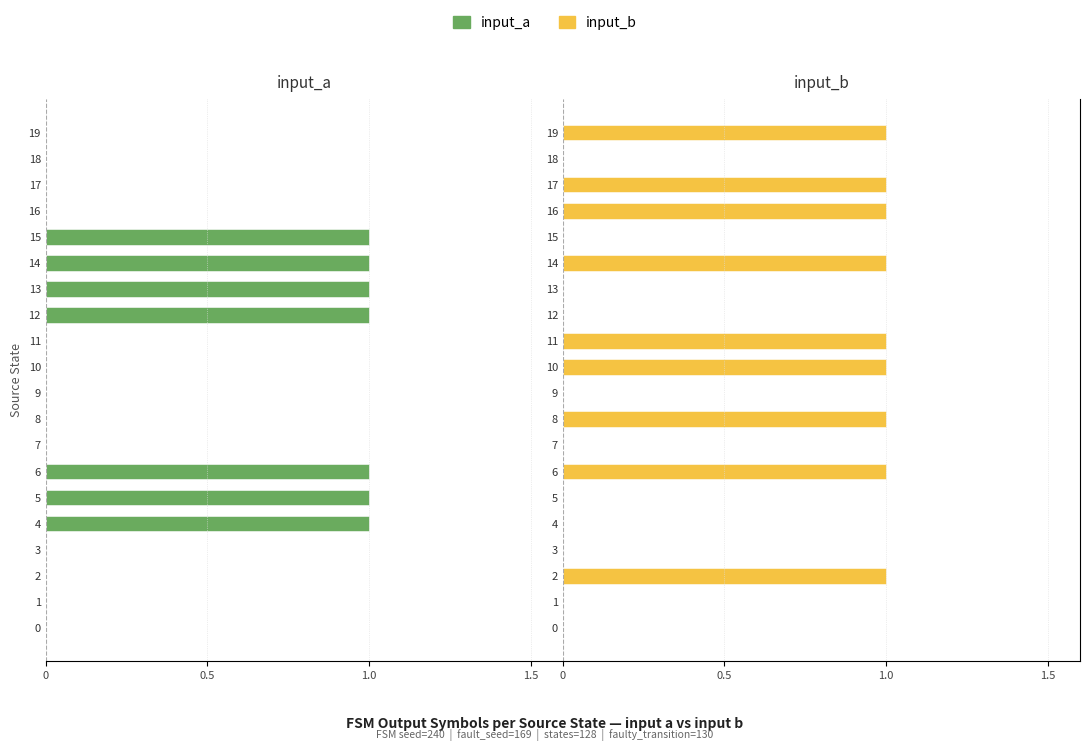

Which series has the largest range (max minus min)?

input_a